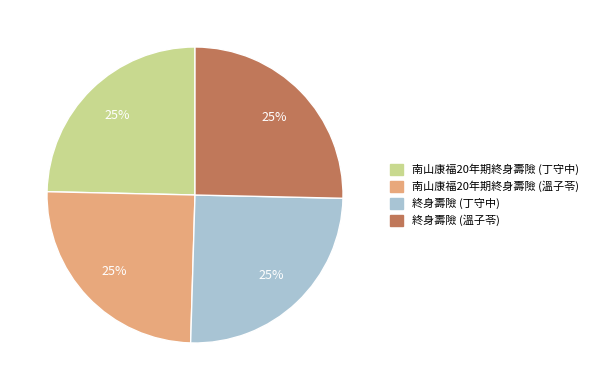

Approximately how many times larger is the value at 終身壽險 (溫子苓) compared to 南山康福20年期終身壽險 (丁守中)?

1.0